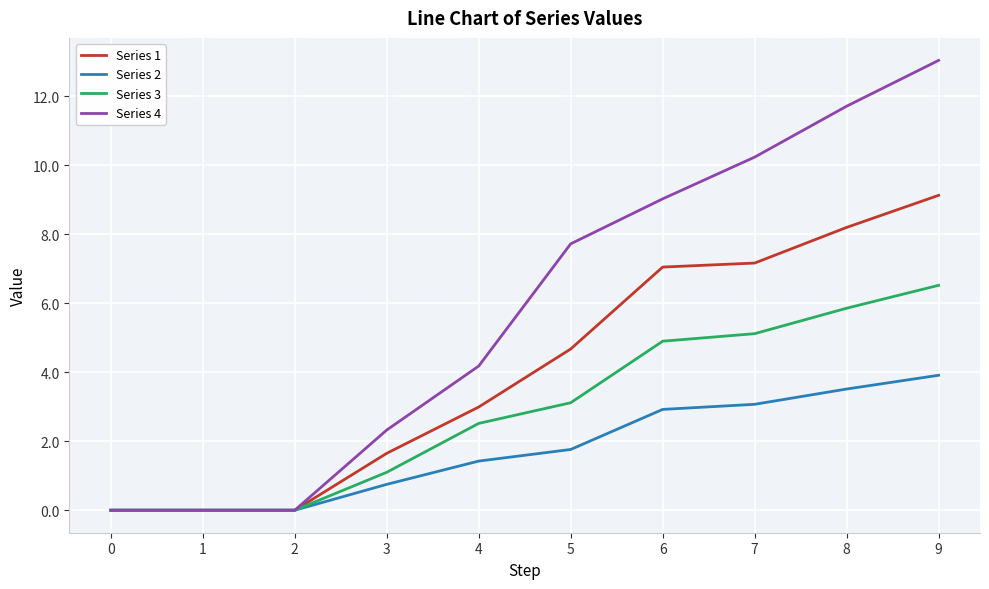

What is the total value across all series at 5?

17.3